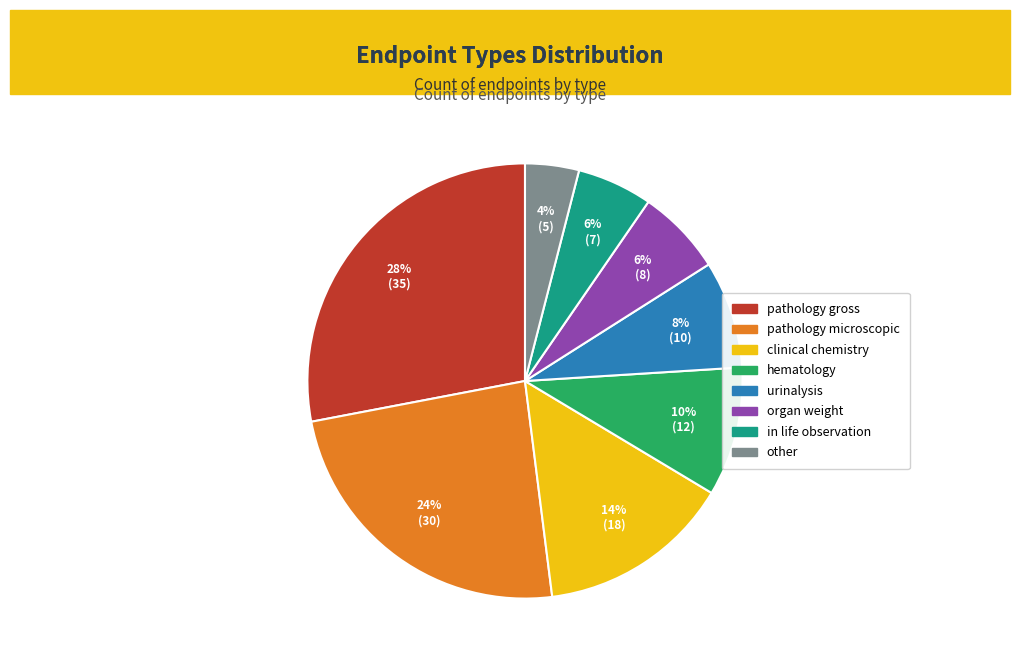

Approximately how many times larger is the value at pathology gross compared to urinalysis?

3.5